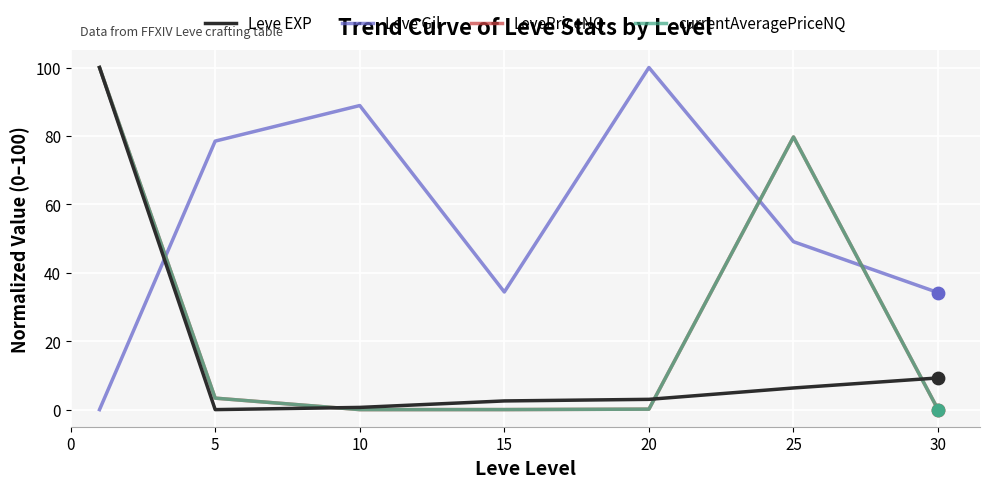

Which series has the largest total across all categories?

Leve Gil